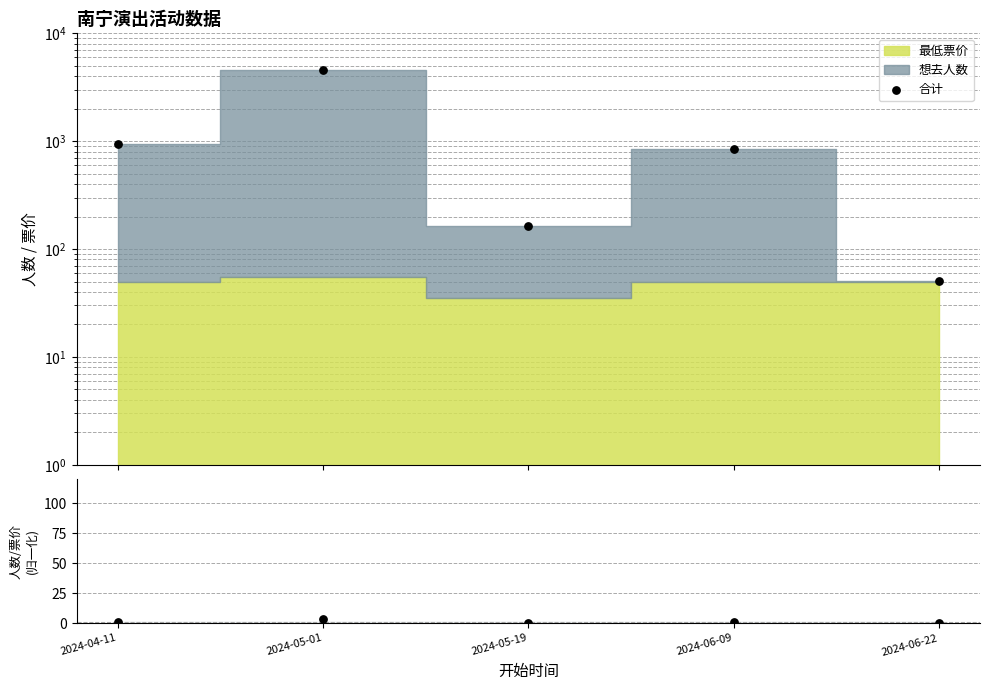

Which series has the widest spread of Y values?

合计